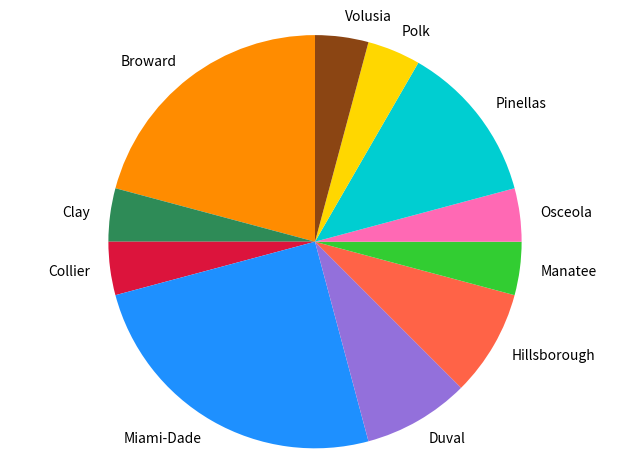

The Volusia slice represents 13% of the pie. True or false?

False